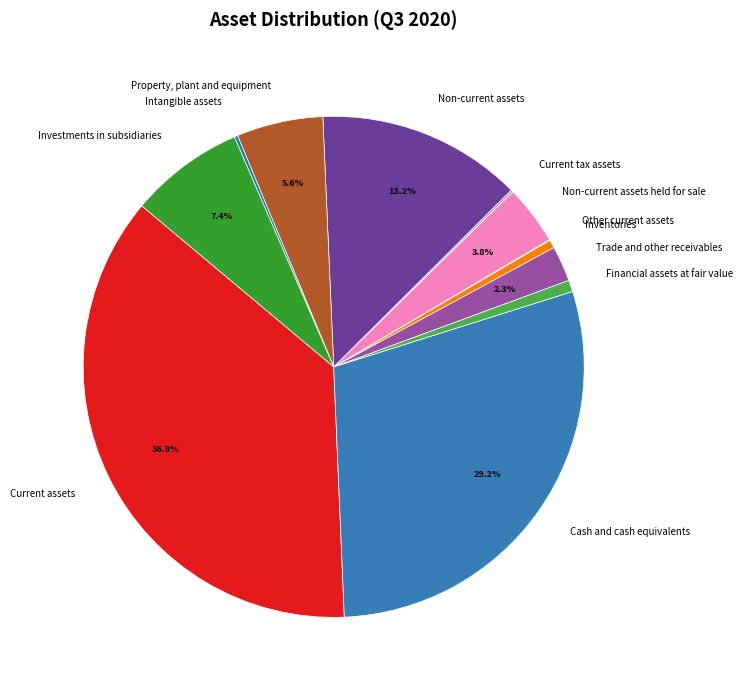

What is the ratio of the value at Current assets to the value at Property, plant and equipment?

6.6